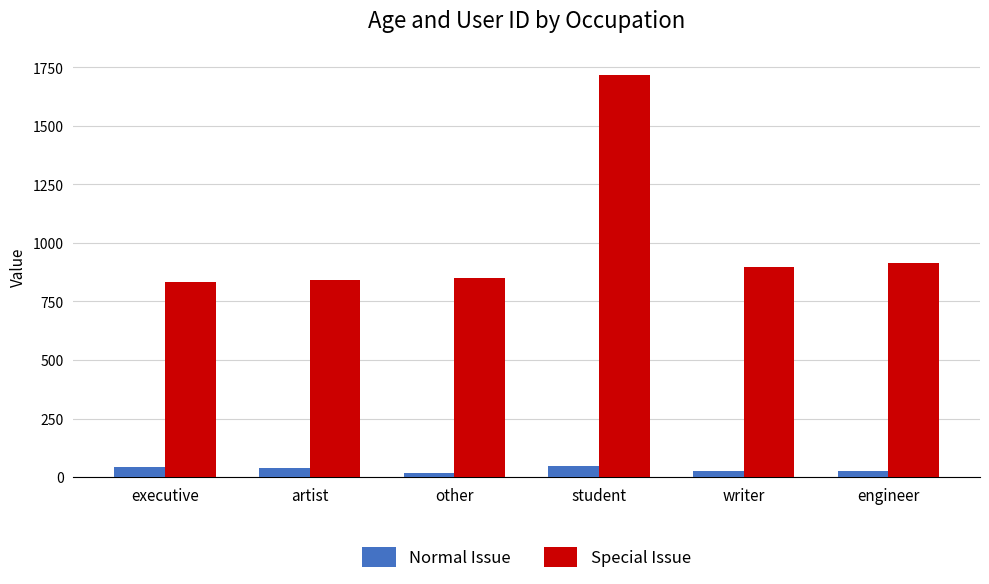

Is the value of Special Issue at executive greater than the value of Normal Issue at executive?

Yes